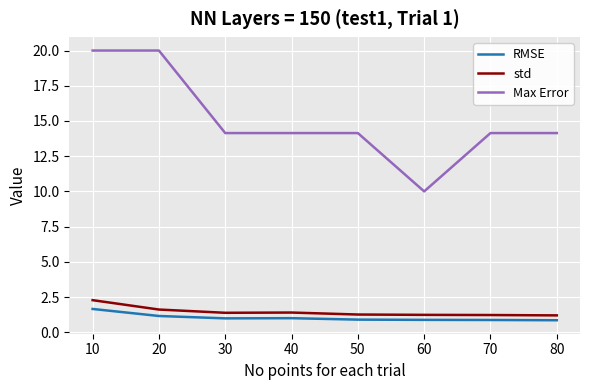

Read the RMSE value at 20.

1.2